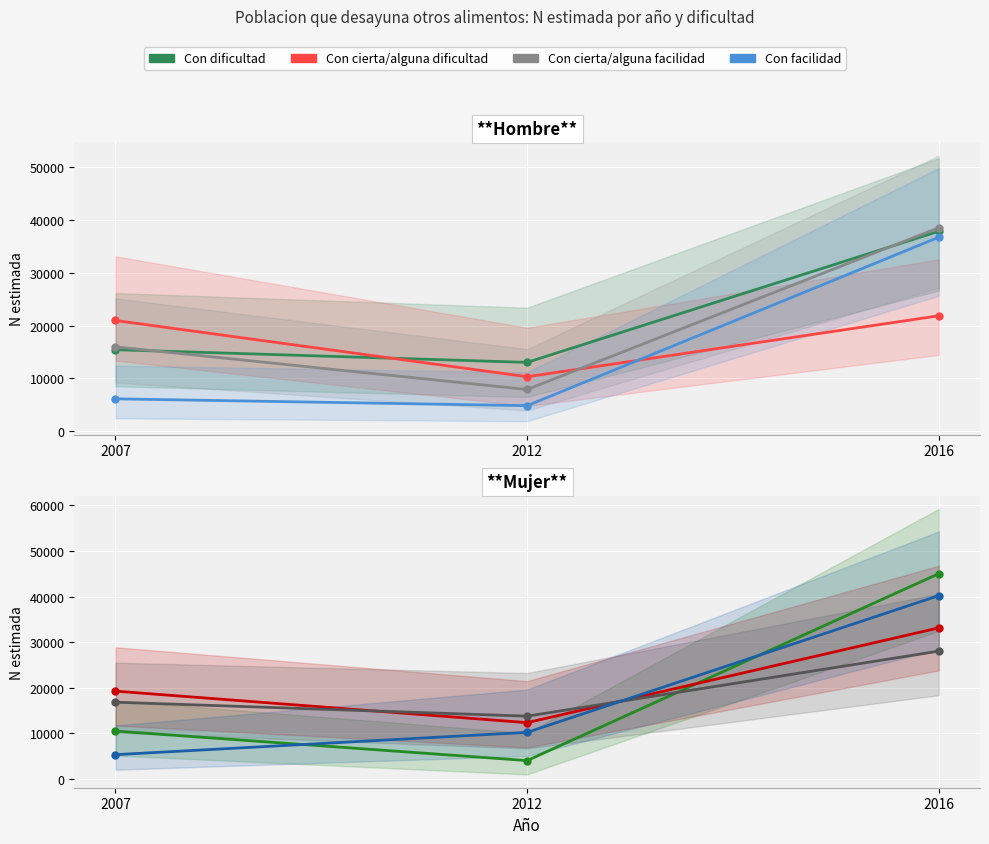

Is this an area chart (filled region under the line)?

No